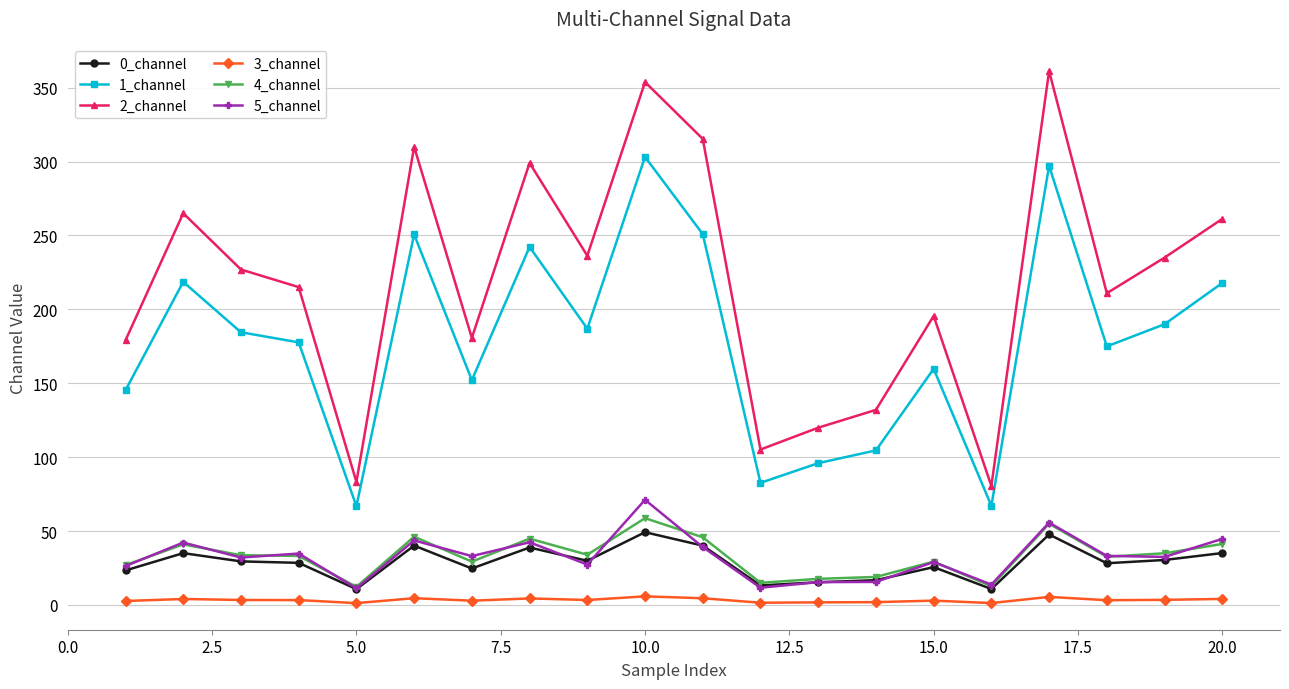

In 3_channel, how many points are higher than both neighbors (excluding endpoints)?

6